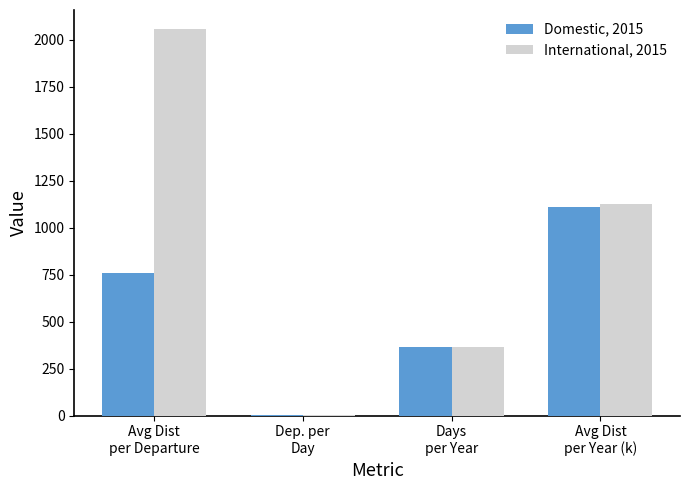

What is the sum of the International, 2015 values at Days
per Year and Avg Dist
per Departure?

2420.3